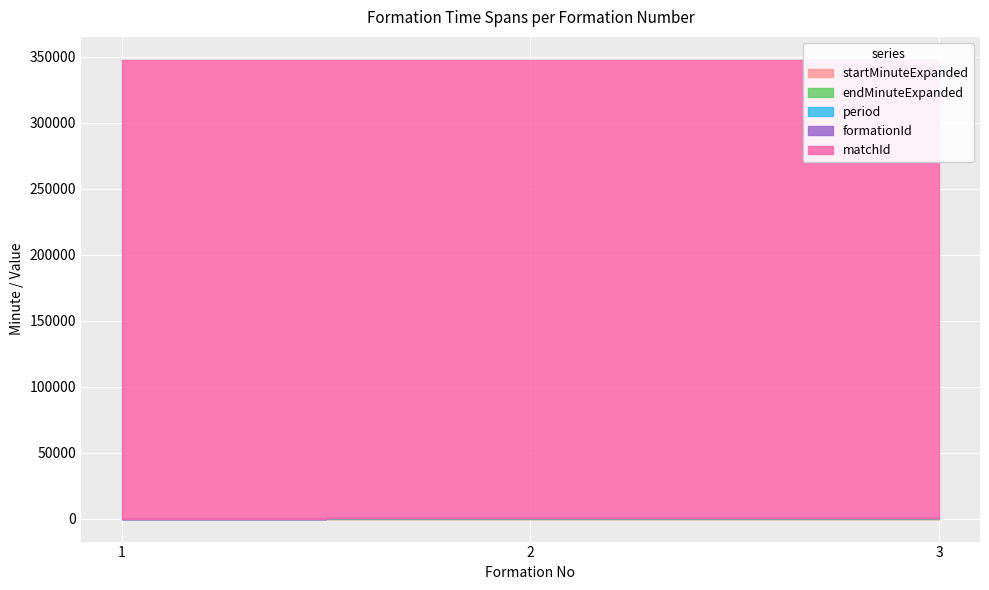

Count the number of categories in the chart.

3